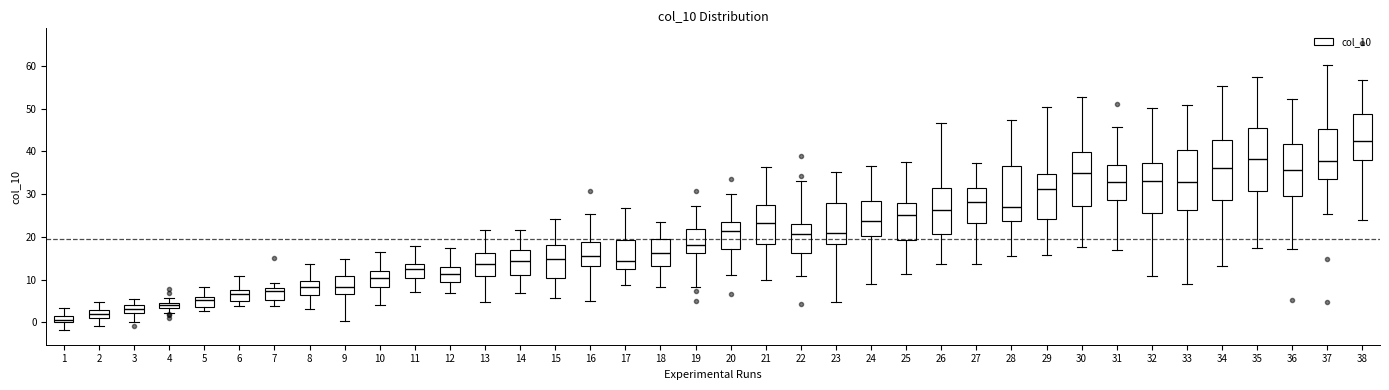

Which box's median line is the lowest?

1